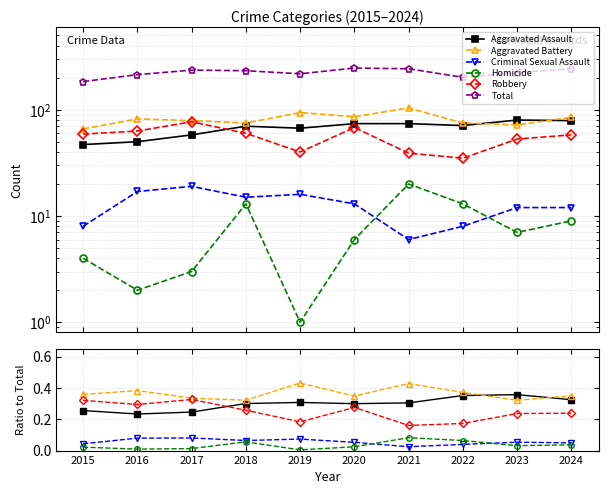

Reading right to left, transcribe all the data shown in this chart.

Aggravated Assault: 2024=0.3	2023=0.4	2022=0.4	2021=0.3	2020=0.3	2019=0.3	2018=0.3	2017=0.2	2016=0.2	2015=0.3
Aggravated Battery: 2024=0.3	2023=0.3	2022=0.4	2021=0.4	2020=0.3	2019=0.4	2018=0.3	2017=0.3	2016=0.4	2015=0.4
Criminal Sexual Assault: 2024=0.0	2023=0.1	2022=0.0	2021=0.0	2020=0.1	2019=0.1	2018=0.1	2017=0.1	2016=0.1	2015=0.0
Homicide: 2024=0.0	2023=0.0	2022=0.1	2021=0.1	2020=0.0	2019=0.0	2018=0.1	2017=0.0	2016=0.0	2015=0.0
Robbery: 2024=0.2	2023=0.2	2022=0.2	2021=0.2	2020=0.3	2019=0.2	2018=0.3	2017=0.3	2016=0.3	2015=0.3
Total: 2024=243.0	2023=224.0	2022=202.0	2021=243.0	2020=247.0	2019=218.0	2018=233.0	2017=236.0	2016=214.0	2015=184.0